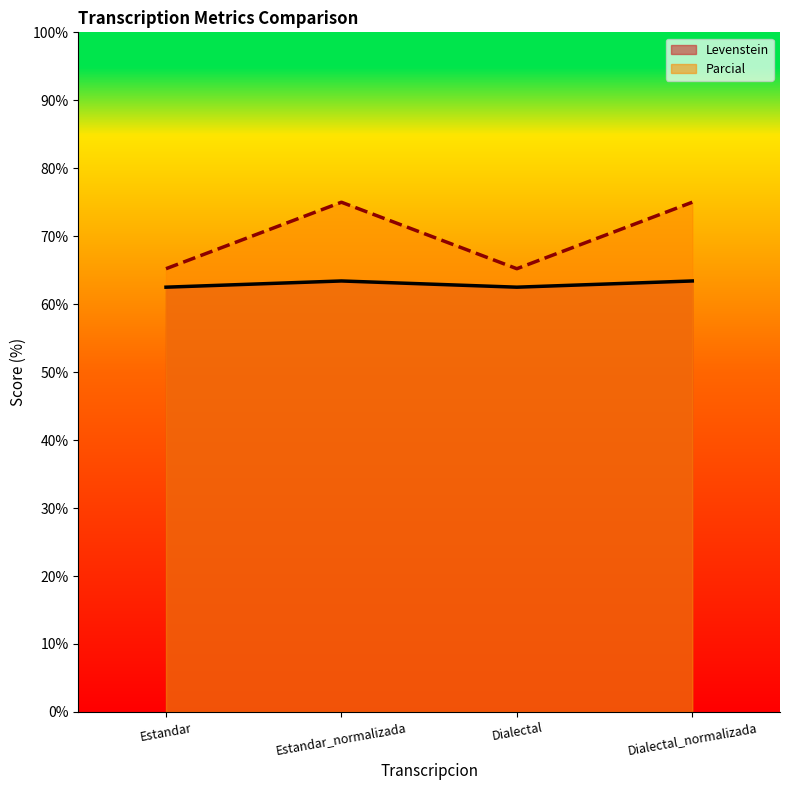

What is the spread (max minus min) of values at Dialectal?

2.7